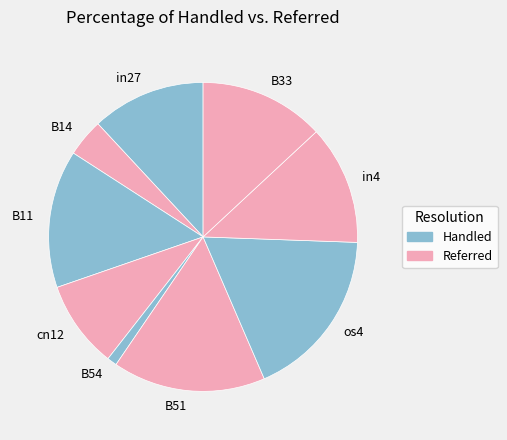

Which category has the biggest portion of the pie?

os4